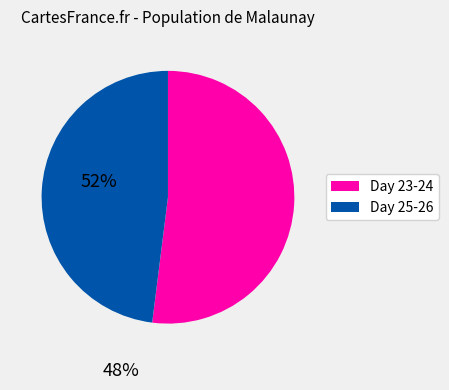

Is there a majority slice in this chart?

Yes